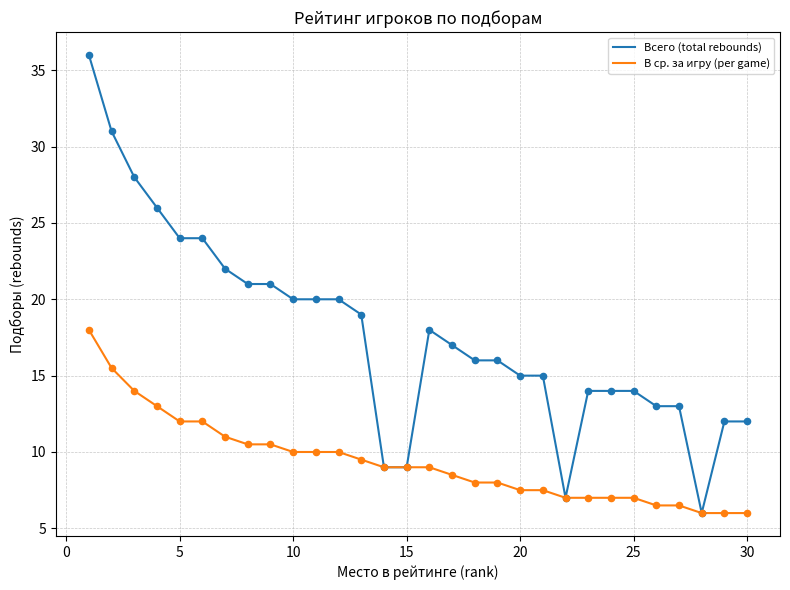

Which series has the widest spread of values?

Всего (total rebounds)